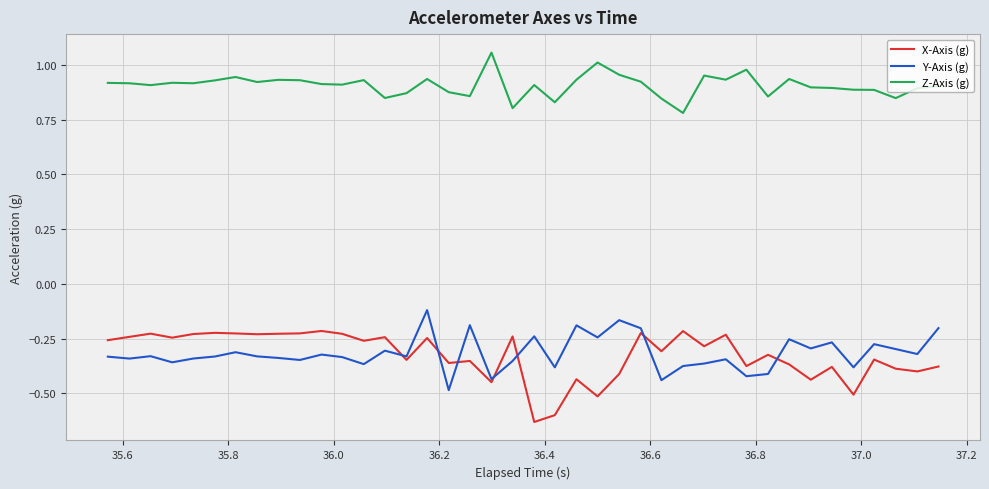

Rank the series by their maximum value, from highest to lowest.

Z-Axis (g), Y-Axis (g), X-Axis (g)